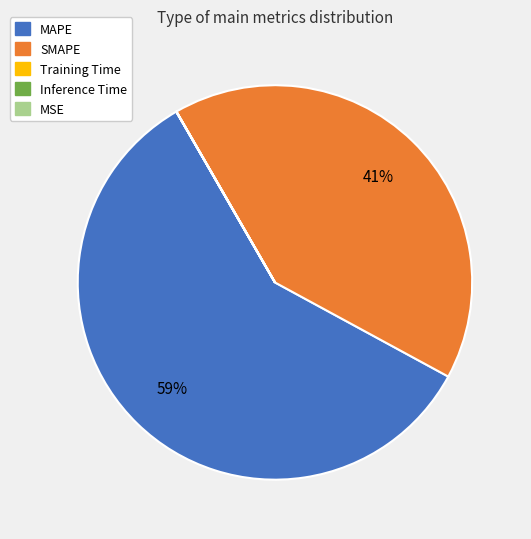

Which category has the biggest portion of the pie?

MAPE